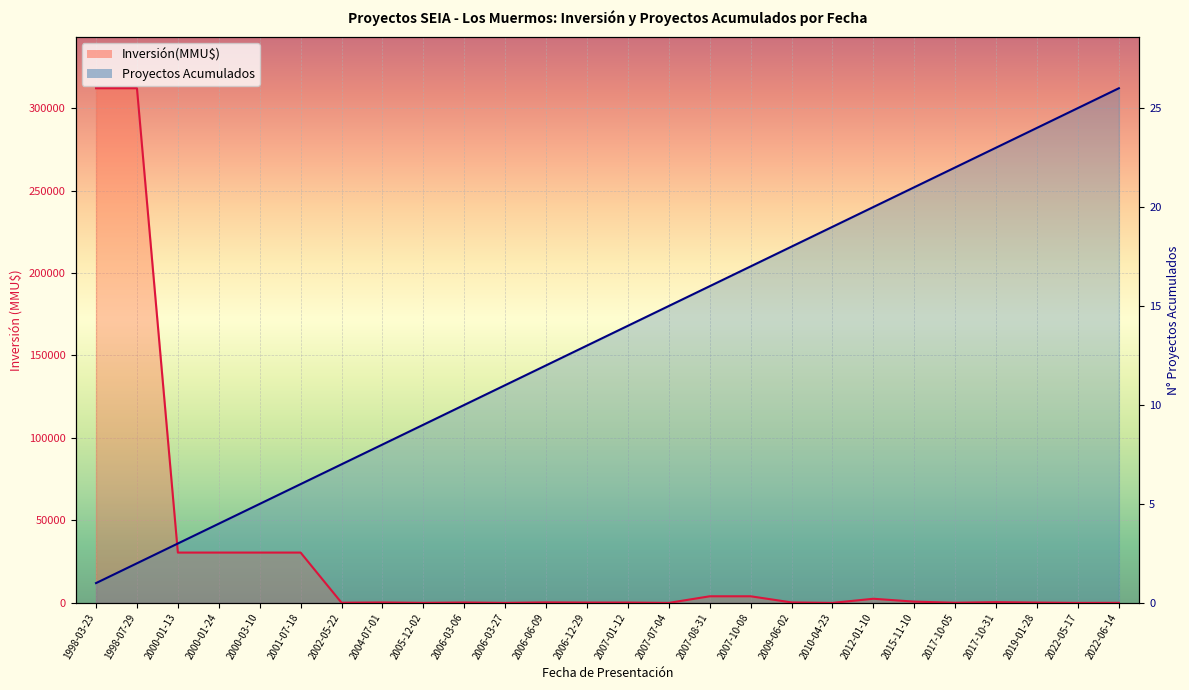

Which series changed the most between 2000-03-10 and 2004-07-01?

Proyectos Acumulados